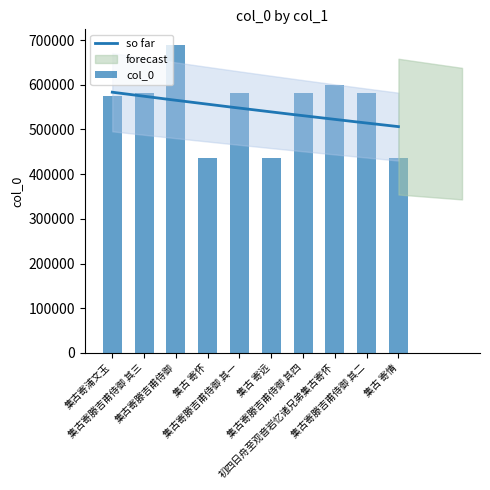

Reading left to right, list all the values displayed in this chart.

574639	581448	689620	435688	581446	435664	581449	599221	581447	436677